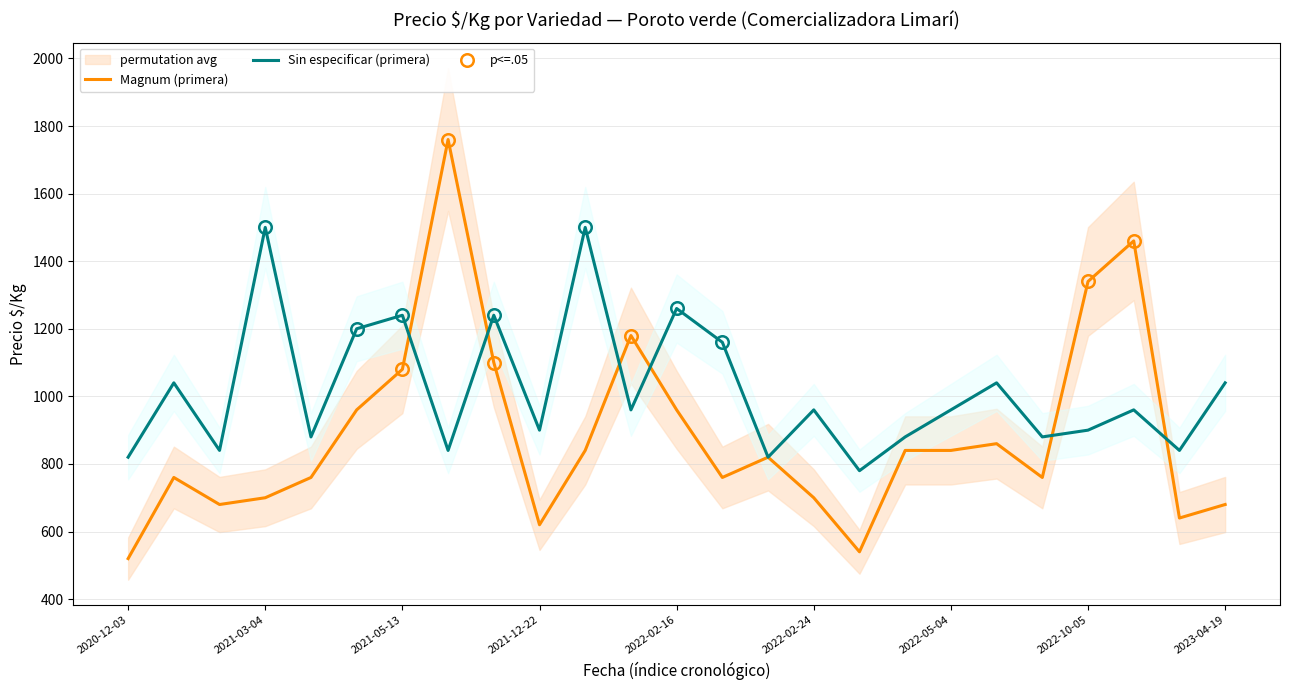

Is it true that Sin especificar (primera) equals 960 at 2022-05-04?

True